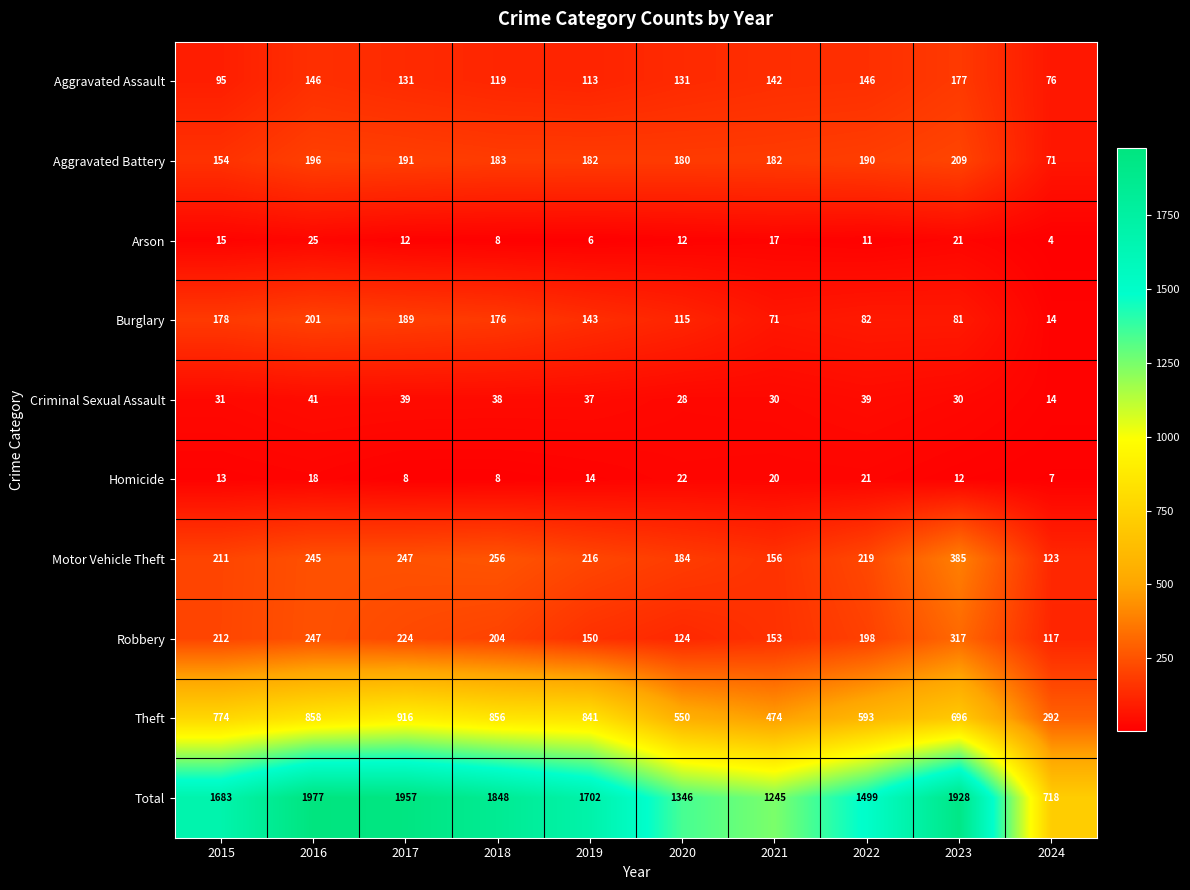

At which category is the sum across all series the highest?

2016